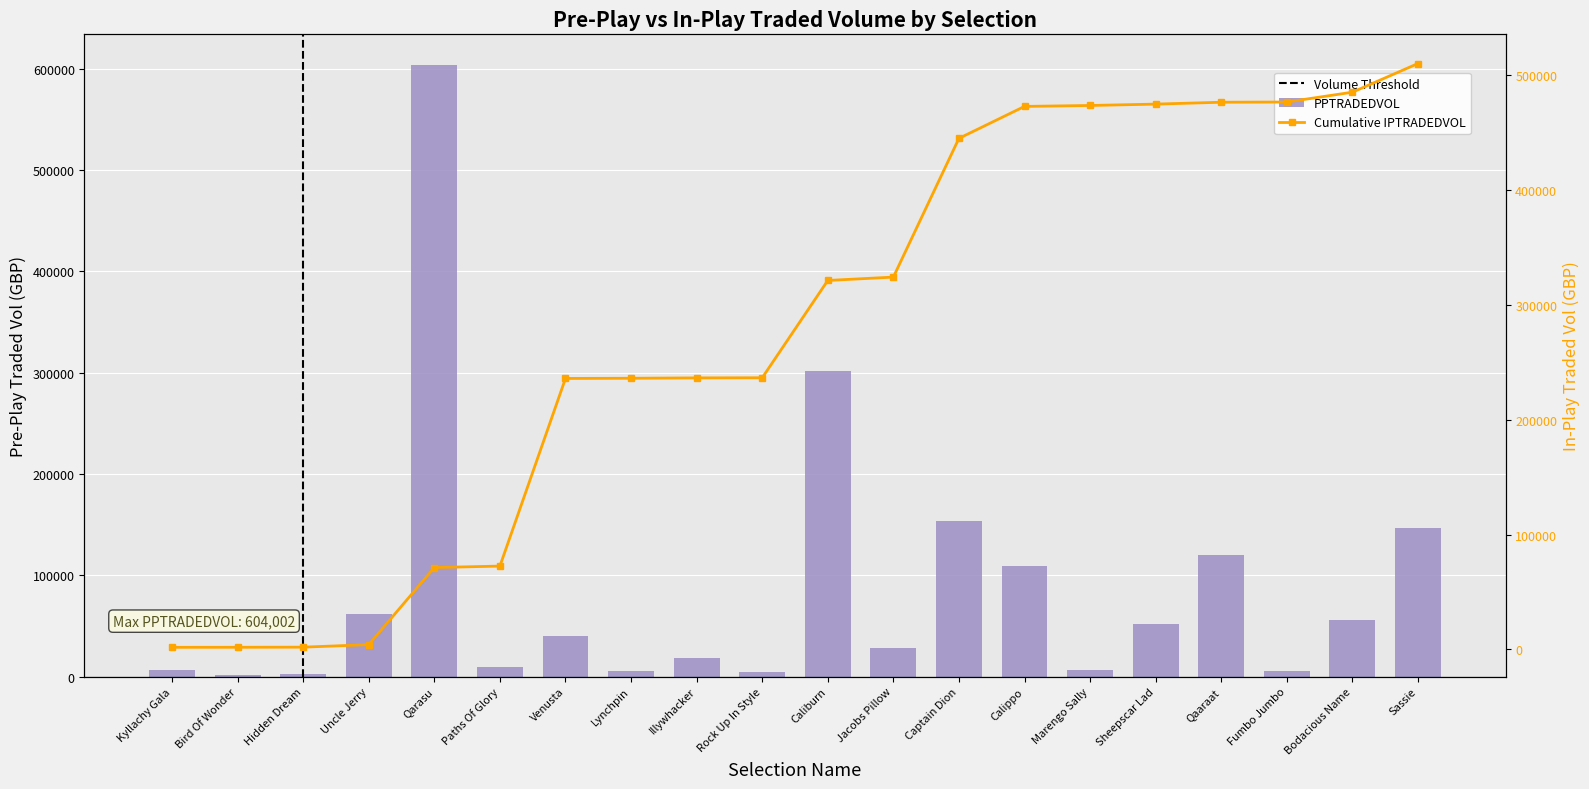

Reading left to right, what are all the values shown in this chart?

Kyllachy Gala=6849.9	Bird Of Wonder=1413.6	Hidden Dream=2527.6	Uncle Jerry=61420.7	Qarasu=604001.8	Paths Of Glory=8960.9	Venusta=40424.3	Lynchpin=5034.9	Illywhacker=18057.4	Rock Up In Style=4454.2	Caliburn=302150.0	Jacobs Pillow=28214.0	Captain Dion=153326.5	Calippo=109626.1	Marengo Sally=6194.4	Sheepscar Lad=51814.5	Qaaraat=120053.2	Fumbo Jumbo=5120.3	Bodacious Name=55704.6	Sassie=146199.7